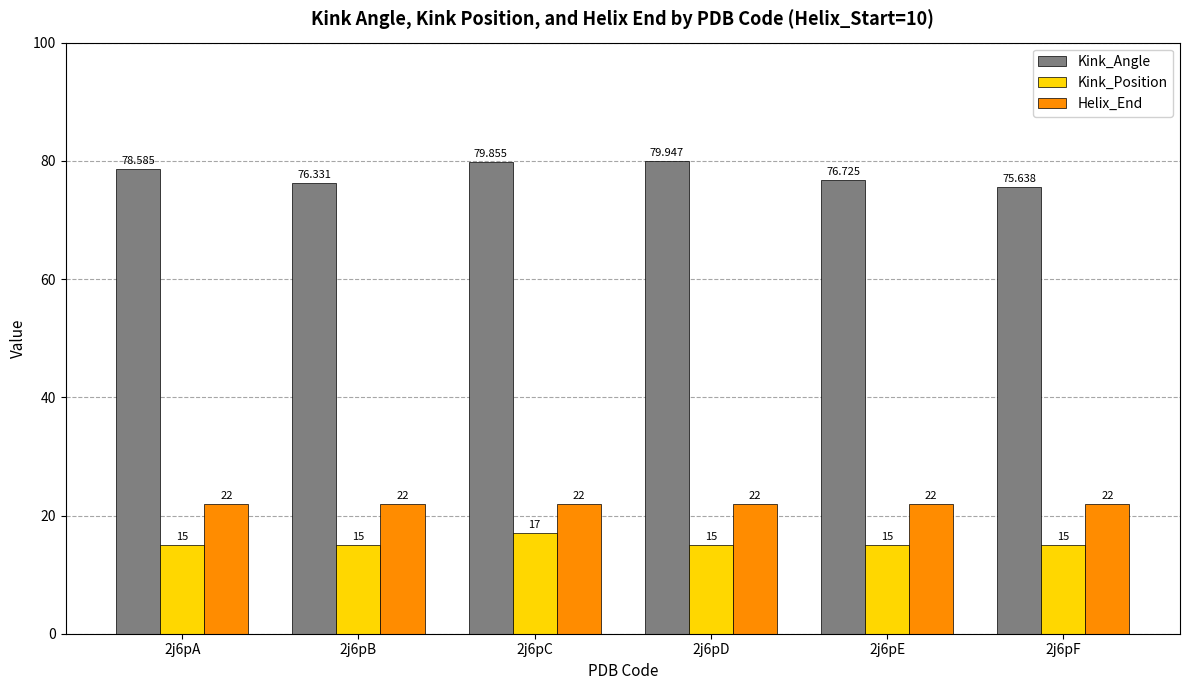

Between 2j6pC and 2j6pE, which series saw the biggest shift?

Kink_Angle